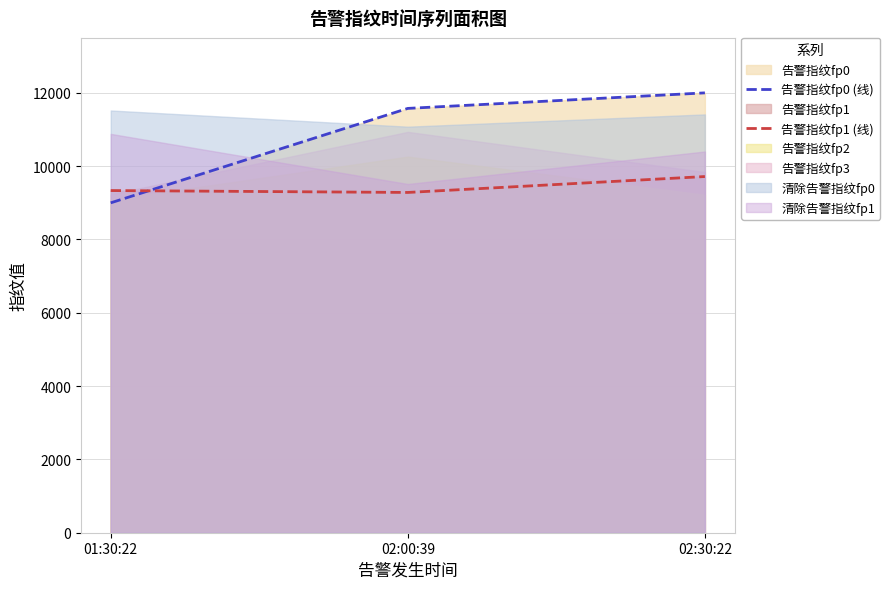

What is the label of the 2nd point from the right?

02:00:39